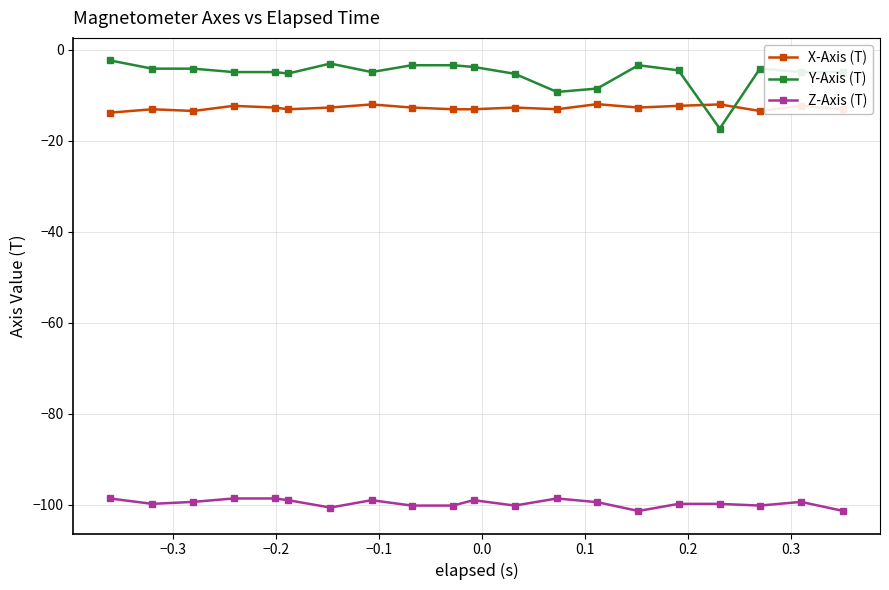

Rank the series by their maximum value, from highest to lowest.

Y-Axis (T), X-Axis (T), Z-Axis (T)